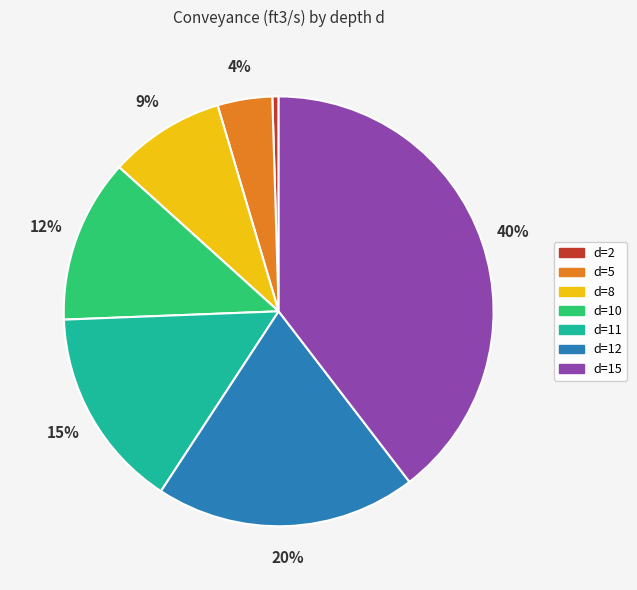

True or false: d=8 accounts for 9% of the total.

True